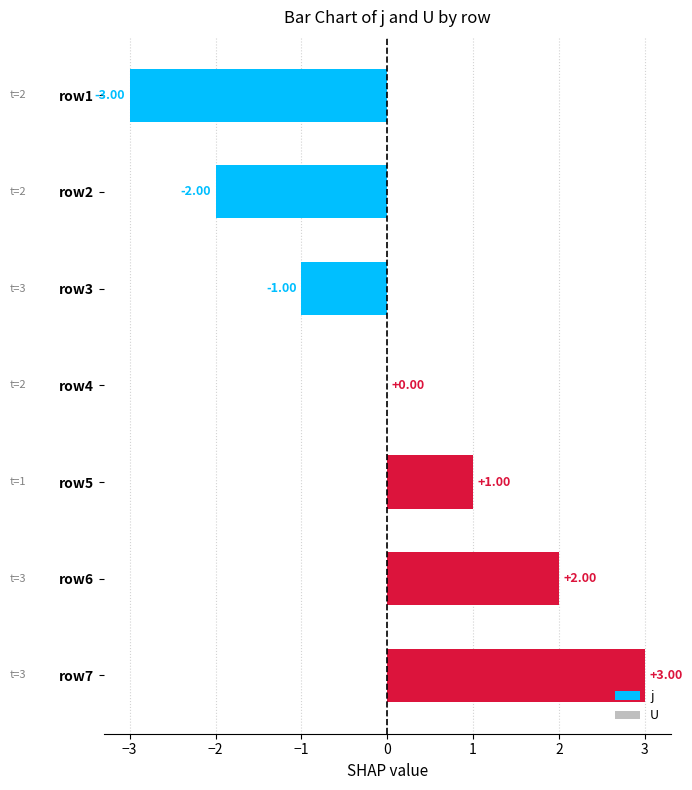

What is the change in value from row1 to row2?

+1